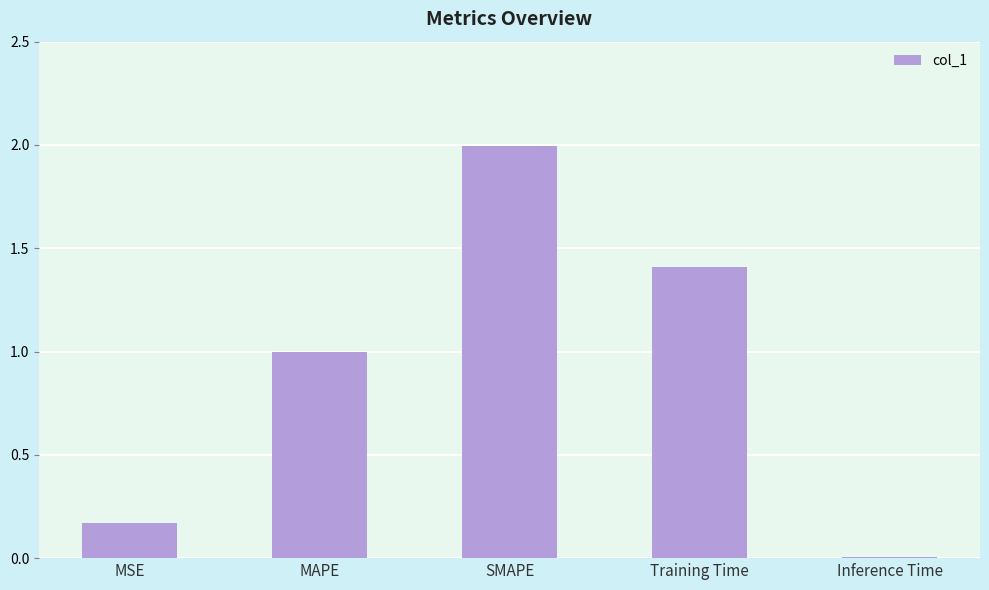

Does the chart contain stacked bars?

No